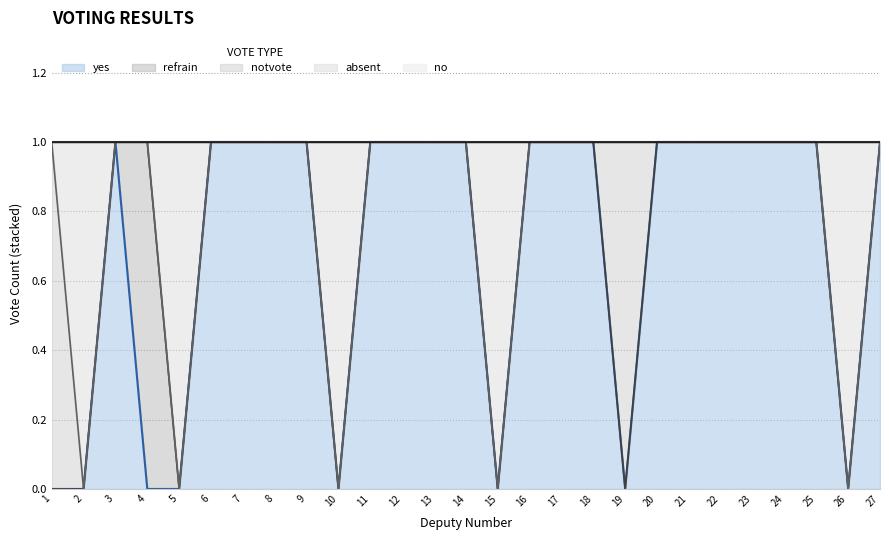

Reading right to left, transcribe all the data shown in this chart.

yes: 27=1	26=0	25=1	24=1	23=1	22=1	21=1	20=1	19=0	18=1	17=1	16=1	15=0	14=1	13=1	12=1	11=1	10=0	9=1	8=1	7=1	6=1	5=0	4=0	3=1	2=0	1=0
no: 27=0	26=0	25=0	24=0	23=0	22=0	21=0	20=0	19=0	18=0	17=0	16=0	15=0	14=0	13=0	12=0	11=0	10=0	9=0	8=0	7=0	6=0	5=0	4=0	3=0	2=0	1=0
refrain: 27=0	26=0	25=0	24=0	23=0	22=0	21=0	20=0	19=0	18=0	17=0	16=0	15=0	14=0	13=0	12=0	11=0	10=0	9=0	8=0	7=0	6=0	5=0	4=1	3=0	2=0	1=0
notvote: 27=0	26=0	25=0	24=0	23=0	22=0	21=0	20=0	19=1	18=0	17=0	16=0	15=0	14=0	13=0	12=0	11=0	10=0	9=0	8=0	7=0	6=0	5=0	4=0	3=0	2=0	1=1
absent: 27=0	26=1	25=0	24=0	23=0	22=0	21=0	20=0	19=0	18=0	17=0	16=0	15=1	14=0	13=0	12=0	11=0	10=1	9=0	8=0	7=0	6=0	5=1	4=0	3=0	2=1	1=0